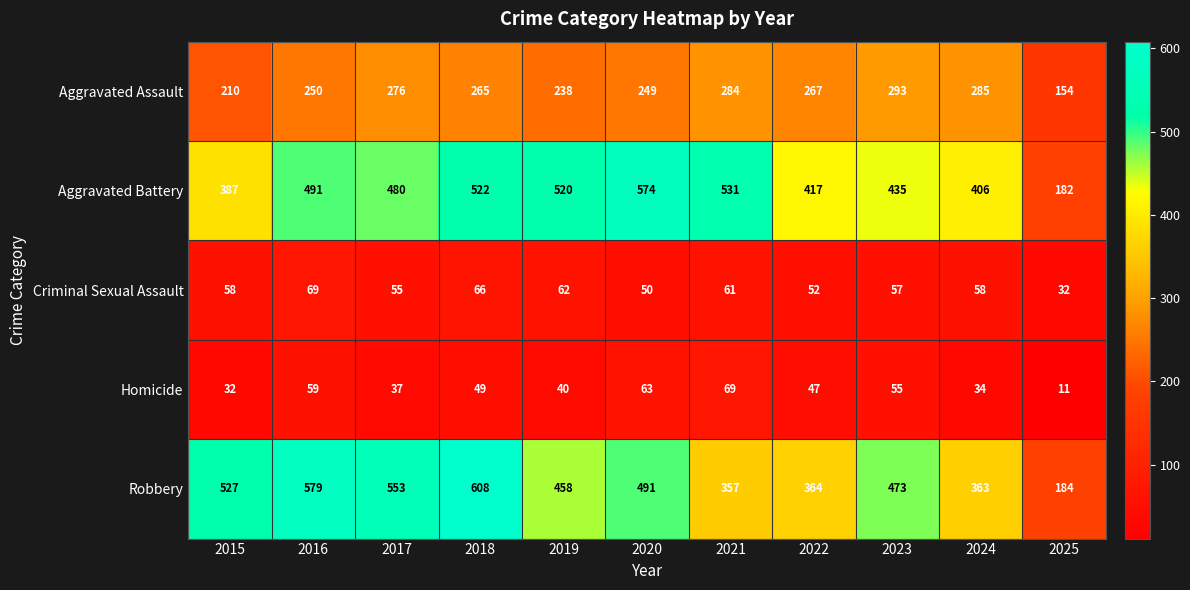

Which label corresponds to the smallest value in the chart?

2025